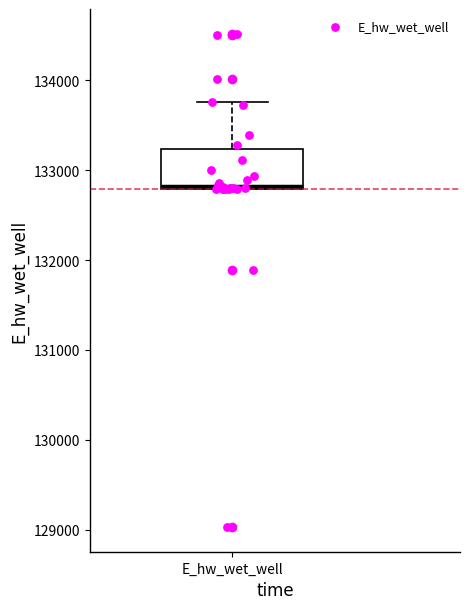

Read this box plot against the y-axis: the position of the median line, the range covered by the box, and the ends of both whiskers. The values are not printed on the chart, so give them approximately, as read against the axis.

median 132800 (just above the box's lower edge), box 132800 to 133200, whiskers 132800 to 133800